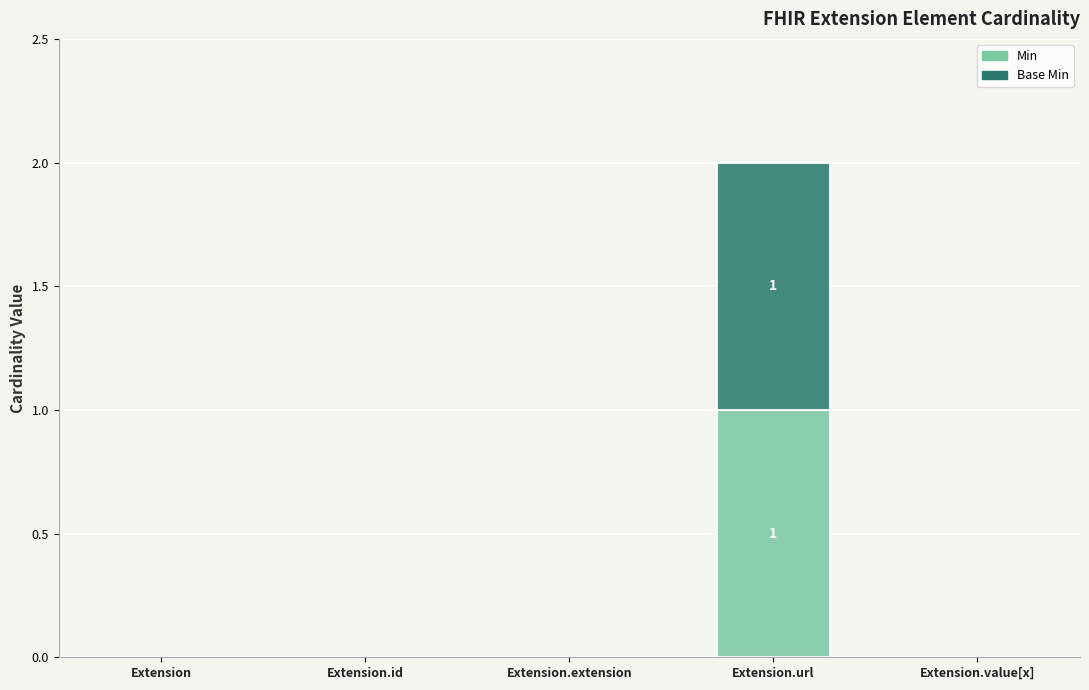

Which category has the highest value in the Min series?

Extension.url